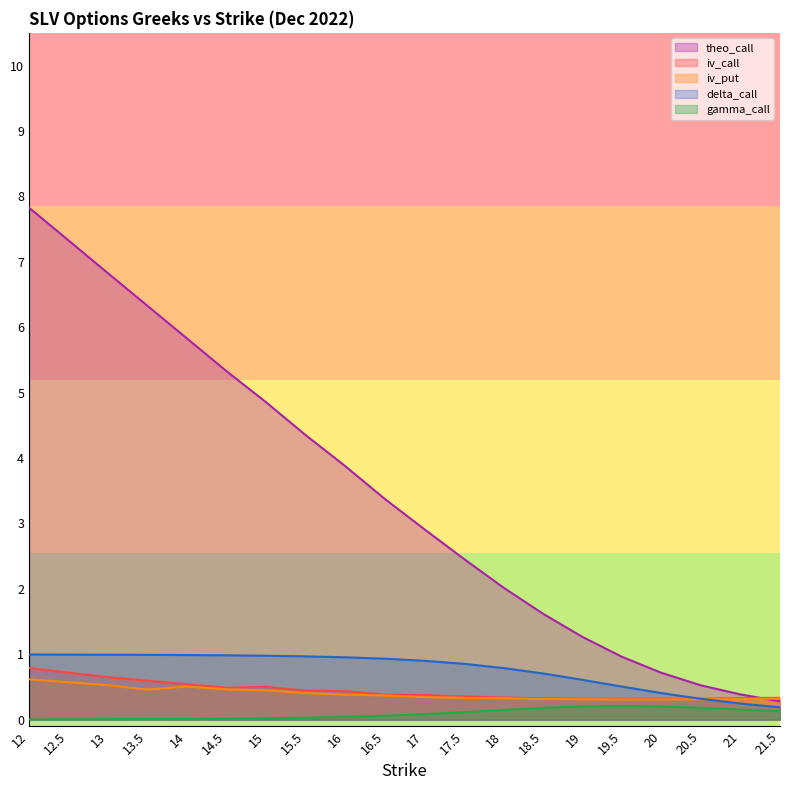

Reading left to right, list all the values displayed in this chart.

iv_call: 12=0.8	12.5=0.7	13=0.6	13.5=0.6	14=0.5	14.5=0.5	15=0.5	15.5=0.4	16=0.4	16.5=0.4	17=0.4	17.5=0.4	18=0.3	18.5=0.3	19=0.3	19.5=0.3	20=0.3	20.5=0.3	21=0.3	21.5=0.3
iv_put: 12=0.6	12.5=0.6	13=0.5	13.5=0.5	14=0.5	14.5=0.5	15=0.4	15.5=0.4	16=0.4	16.5=0.4	17=0.3	17.5=0.3	18=0.3	18.5=0.3	19=0.3	19.5=0.3	20=0.3	20.5=0.3	21=0.3	21.5=0.3
delta_call: 12=1.0	12.5=1.0	13=1.0	13.5=1.0	14=1.0	14.5=1.0	15=1.0	15.5=1.0	16=1.0	16.5=0.9	17=0.9	17.5=0.9	18=0.8	18.5=0.7	19=0.6	19.5=0.5	20=0.4	20.5=0.3	21=0.2	21.5=0.2
gamma_call: 12=0.0	12.5=0.0	13=0.0	13.5=0.0	14=0.0	14.5=0.0	15=0.0	15.5=0.0	16=0.0	16.5=0.1	17=0.1	17.5=0.1	18=0.1	18.5=0.2	19=0.2	19.5=0.2	20=0.2	20.5=0.2	21=0.2	21.5=0.1
theo_call: 12=7.8	12.5=7.3	13=6.8	13.5=6.3	14=5.8	14.5=5.3	15=4.9	15.5=4.3	16=3.9	16.5=3.4	17=2.9	17.5=2.5	18=2.0	18.5=1.6	19=1.3	19.5=1.0	20=0.7	20.5=0.5	21=0.4	21.5=0.3